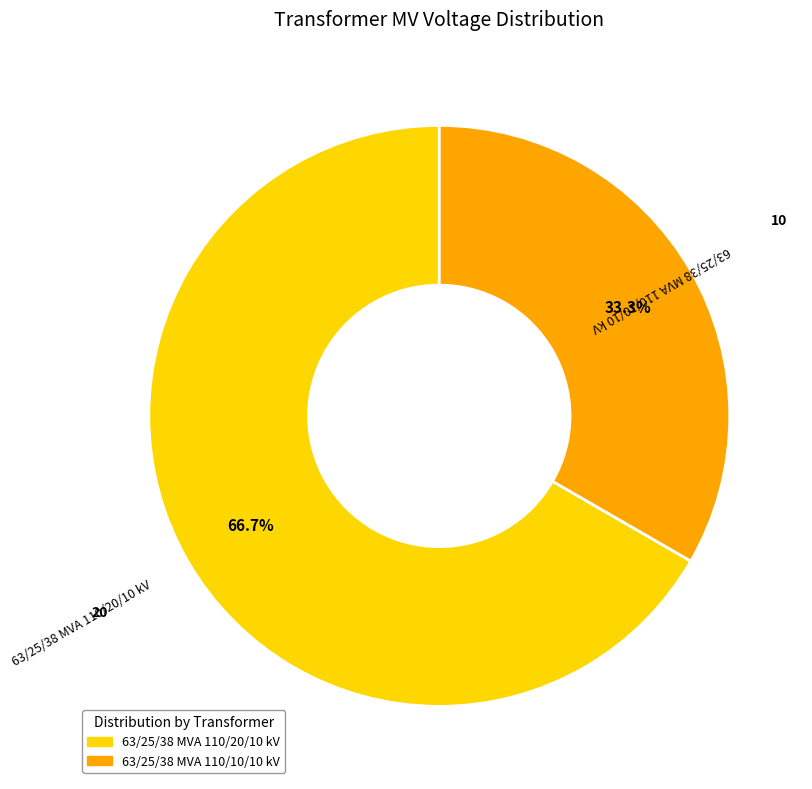

How many segments does this pie chart have?

2